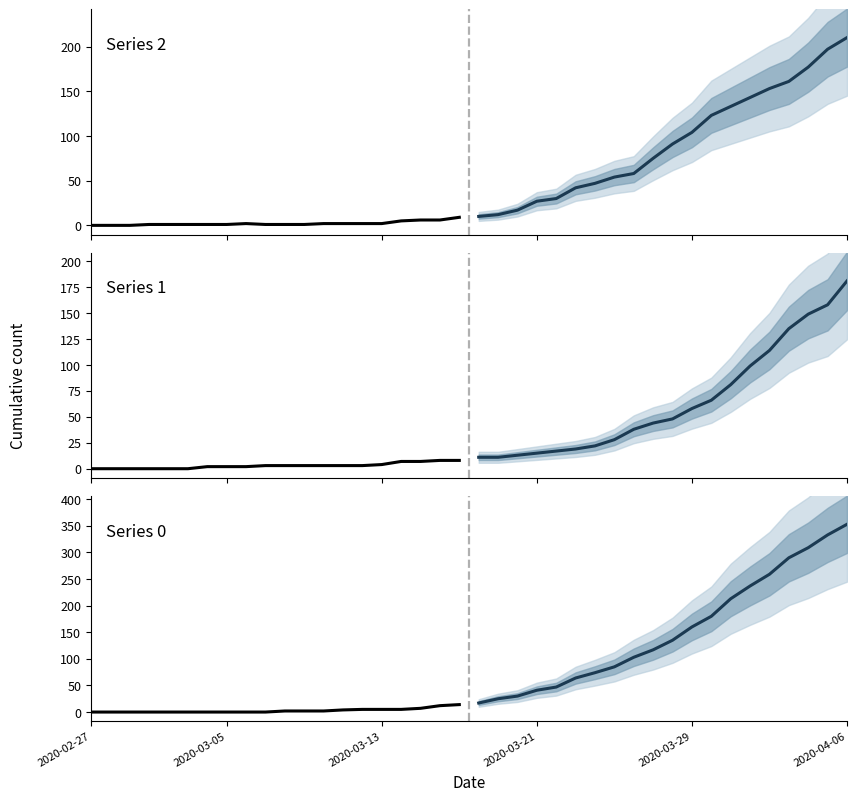

Rank the series by their maximum value, from highest to lowest.

Series 0 (forecast), Series 2 (forecast), Series 1 (forecast), Series 0 (observed), Series 2 (observed), Series 1 (observed)